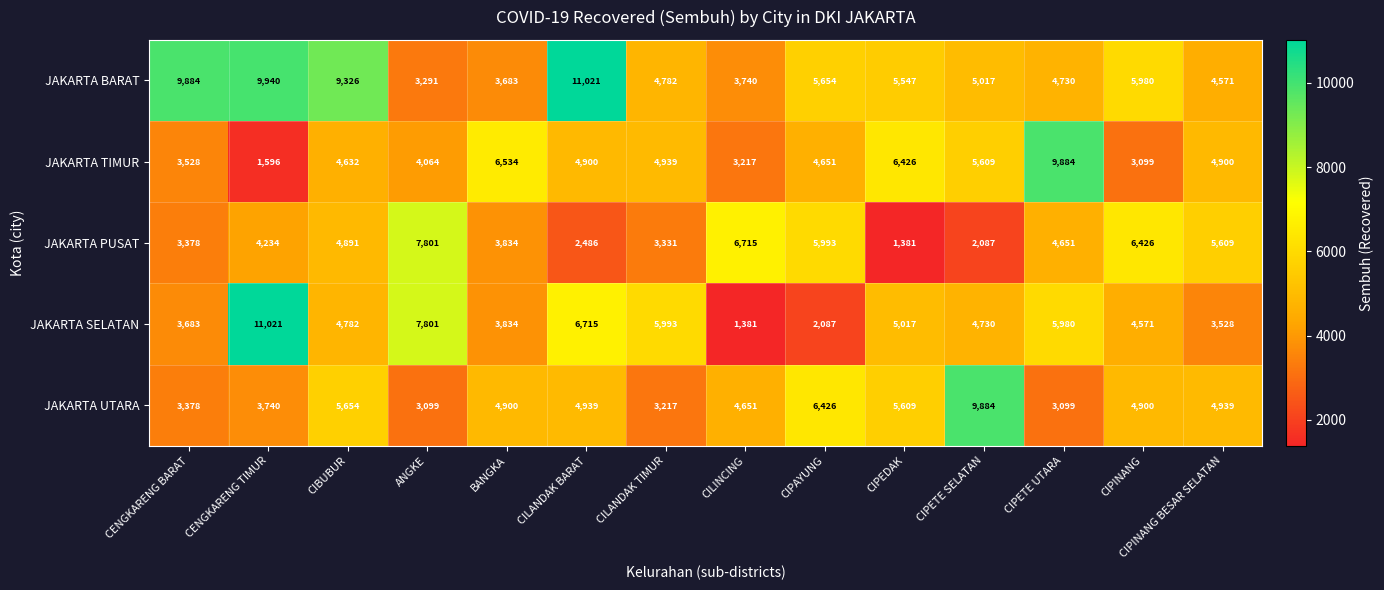

At how many categories does at least one series exceed 9659?

5